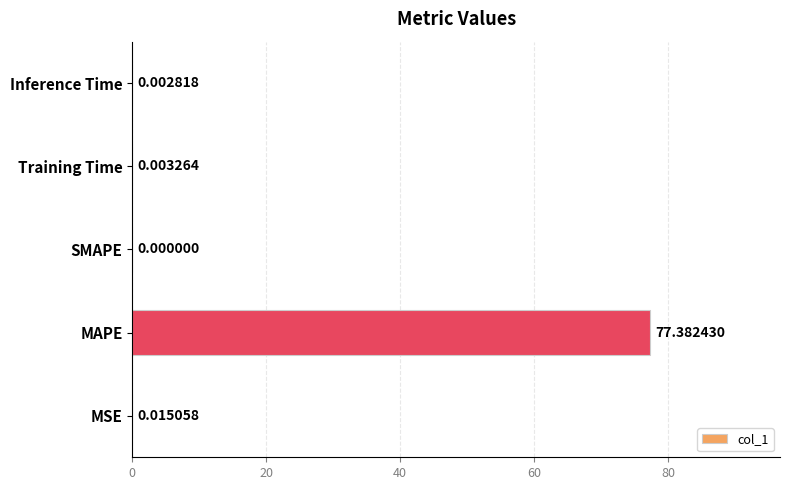

At which label is the value closest to 38?

MSE